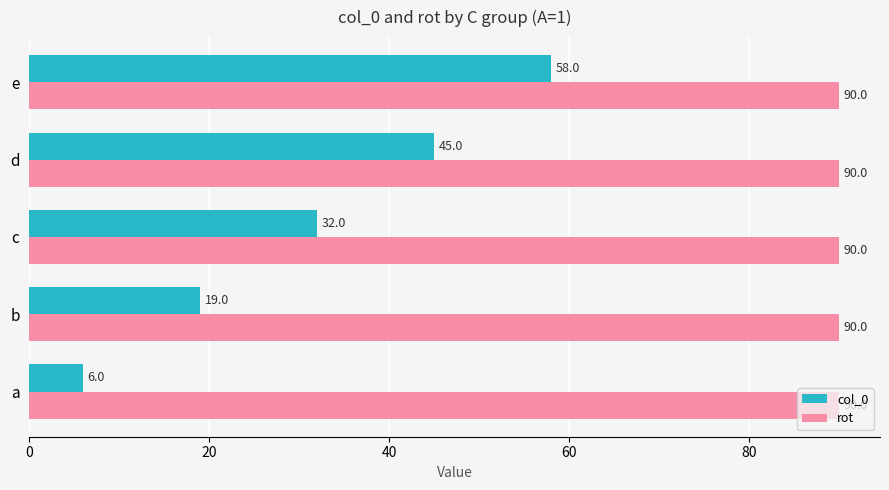

How many col_0 values are between 19 and 45?

3